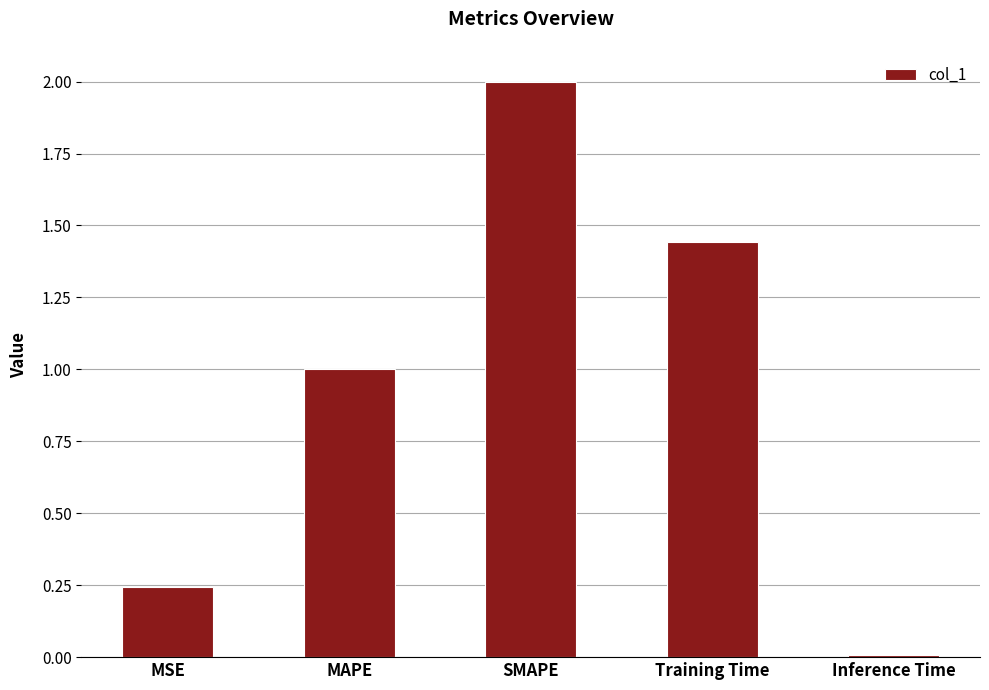

How many series are shown in this chart?

1